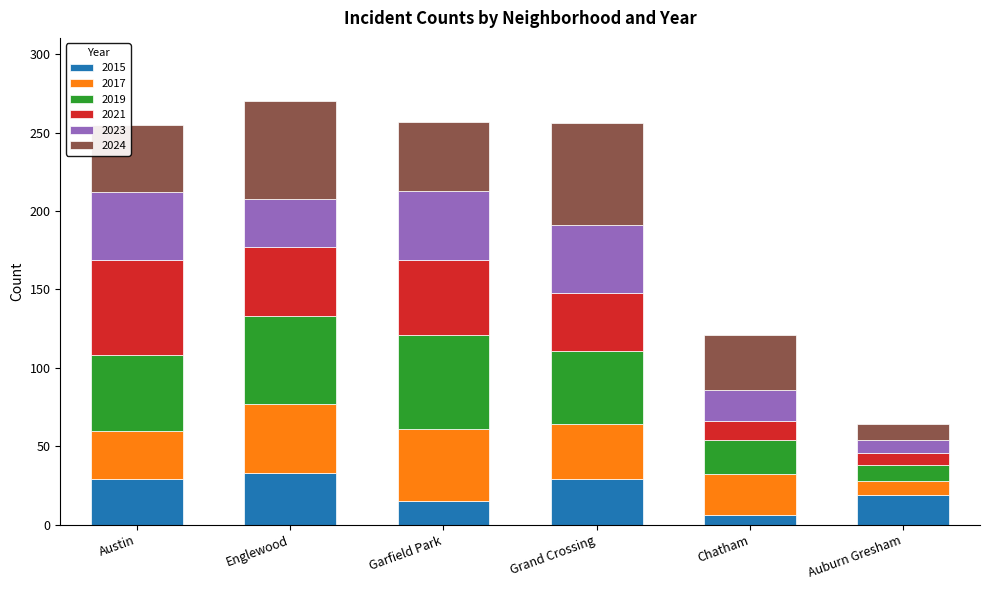

What is the total value across all series at Austin?

255